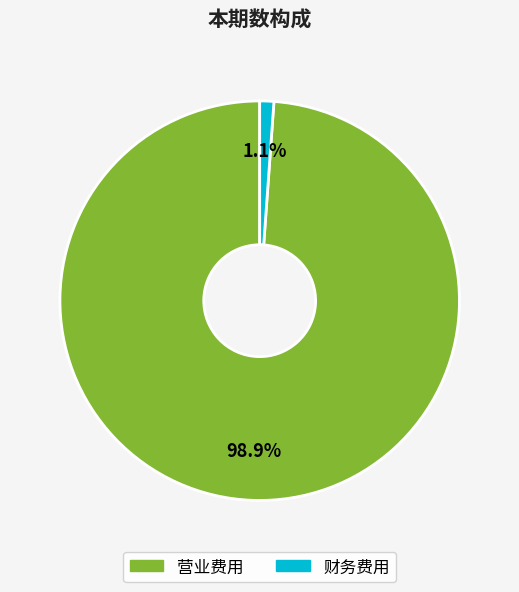

Is there any slice that represents more than half of the pie?

Yes